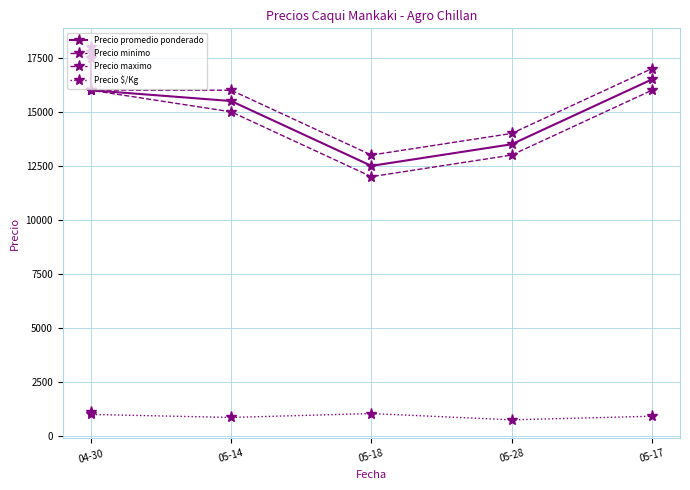

True or false: Precio minimo and Precio $/Kg intersect in this chart.

False